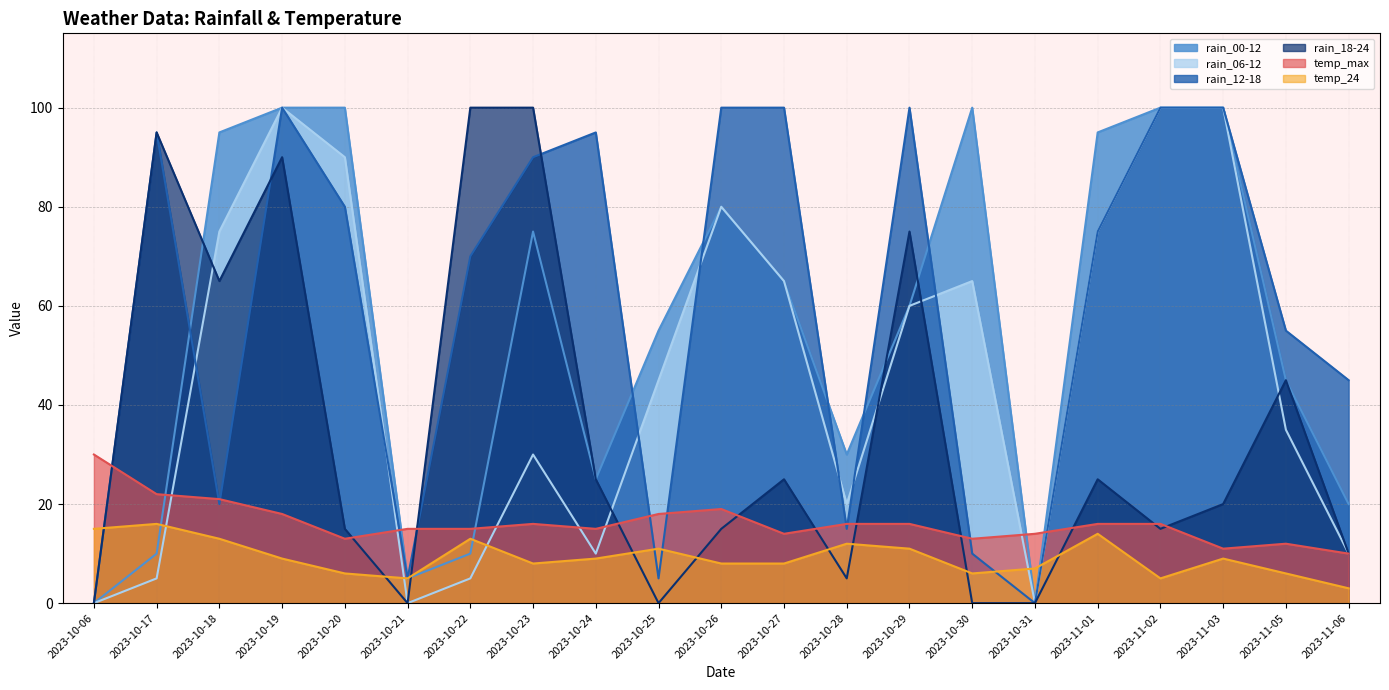

List the series in order of their peak value, highest first.

rain_00-12, rain_06-12, rain_12-18, rain_18-24, temp_max, temp_24